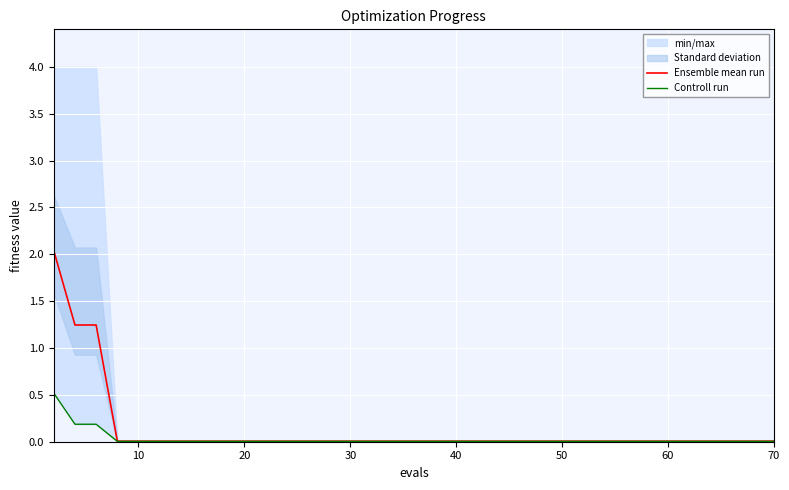

What is the sum of all Controll run values?

1.0